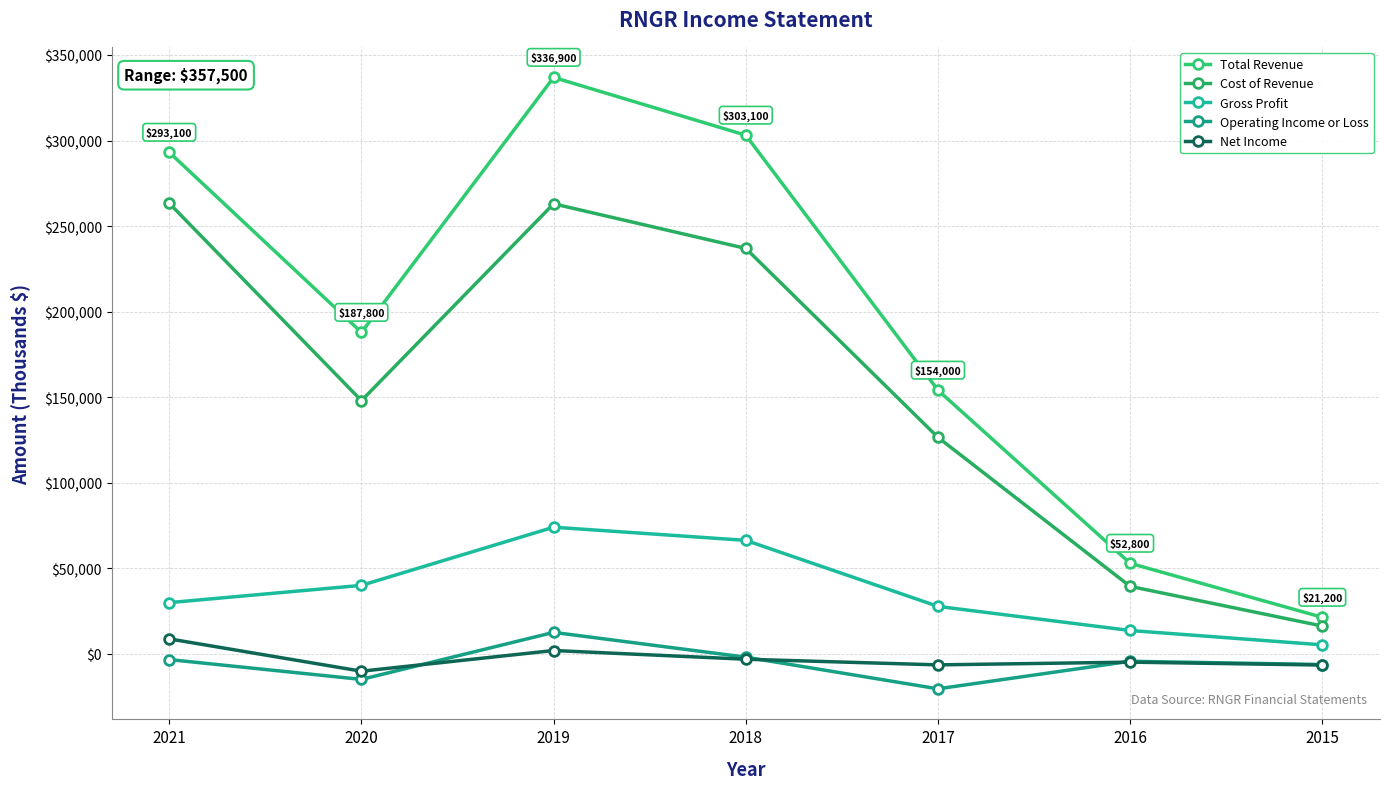

How many data points in Operating Income or Loss are less than -4500?

3